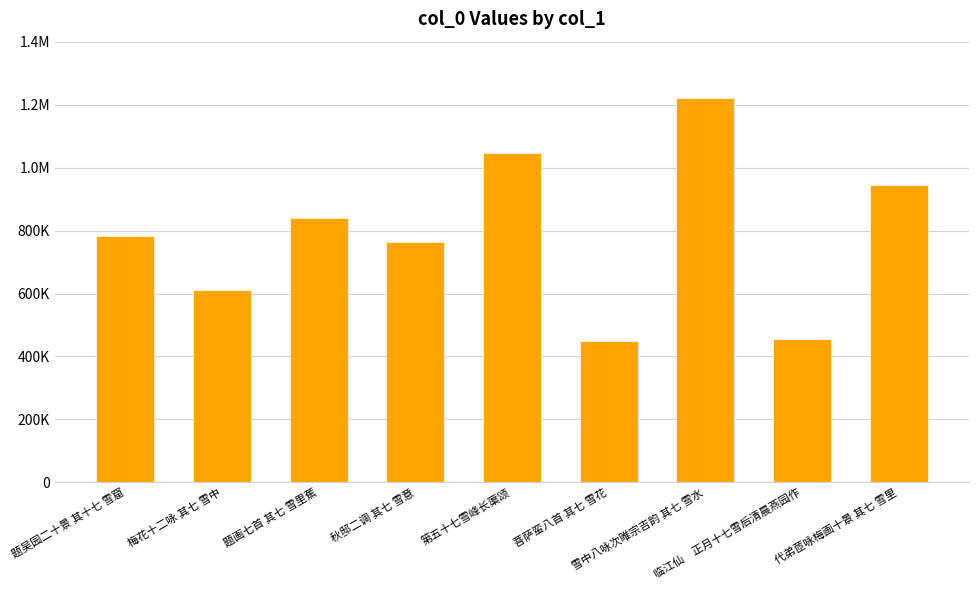

Rank the categories by value from highest to lowest.

雪中八咏次睢宗吉韵 其七 雪水, 第五十七雪峰长蕖颂, 代弟茝咏梅画十景 其七 雪里, 题画七首 其七 雪里蕉, 题吴园二十景 其十七 雪窟, 秋邸二调 其七 雪意, 梅花十二咏 其七 雪中, 临江仙　正月十七雪后清晨燕园作, 菩萨蛮八首 其七 雪花